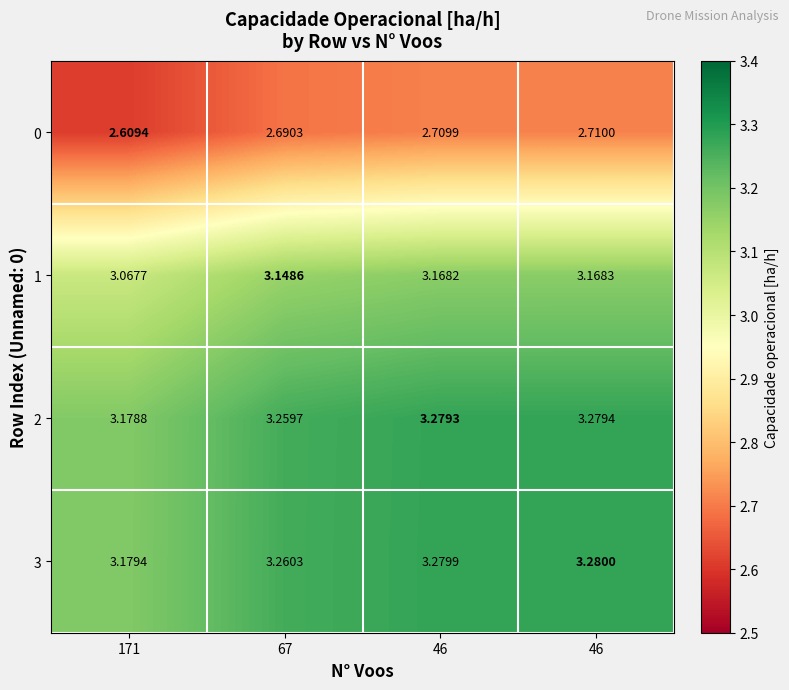

Count the number of categories in the chart.

4